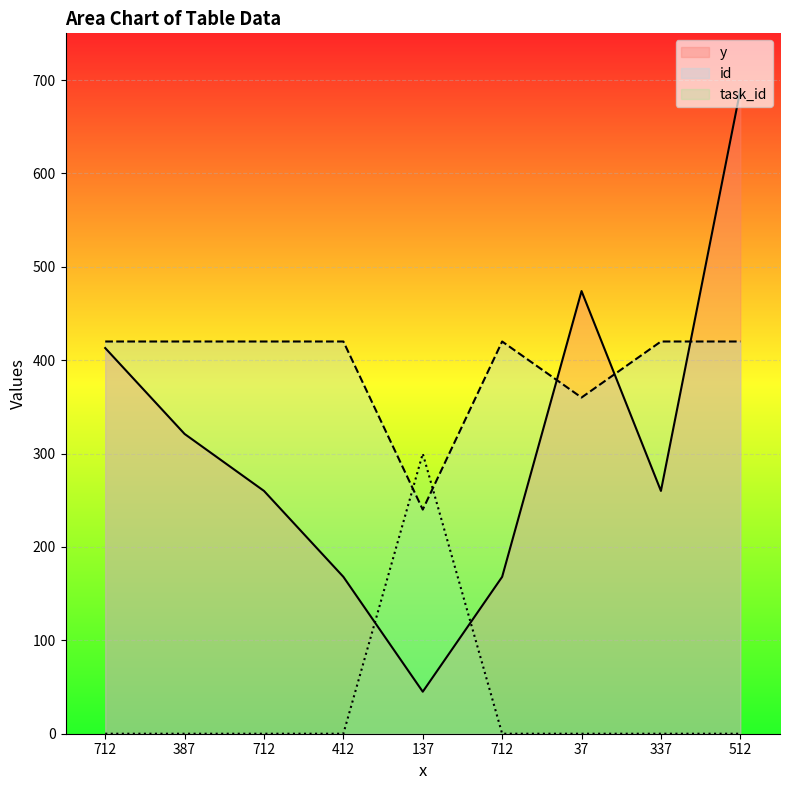

The value of y at 712 is 548. True or false?

False